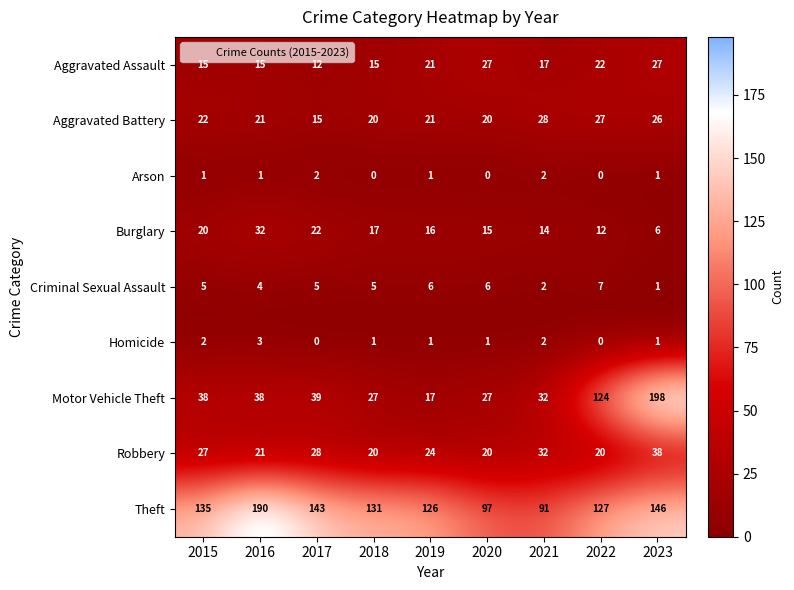

Which series has the largest total across all categories?

Theft